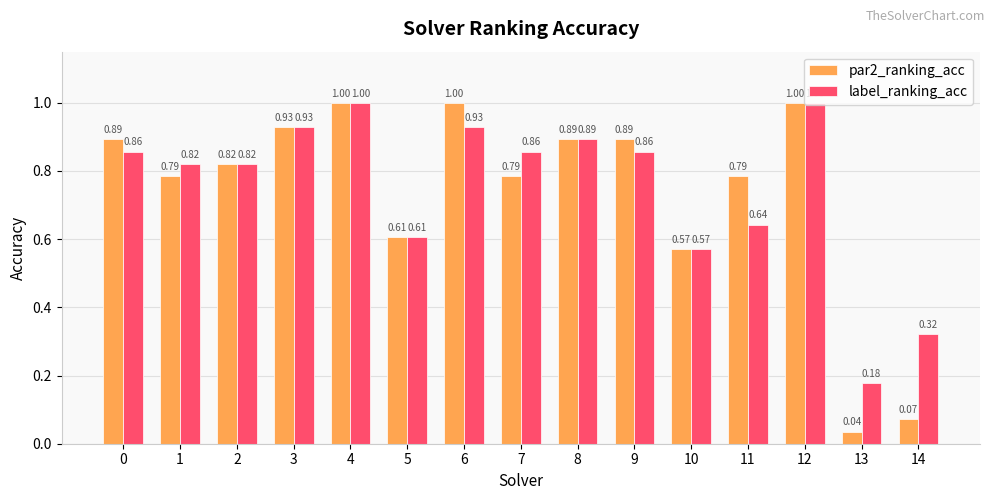

Are the bars grouped side by side (vs. stacked)?

Yes